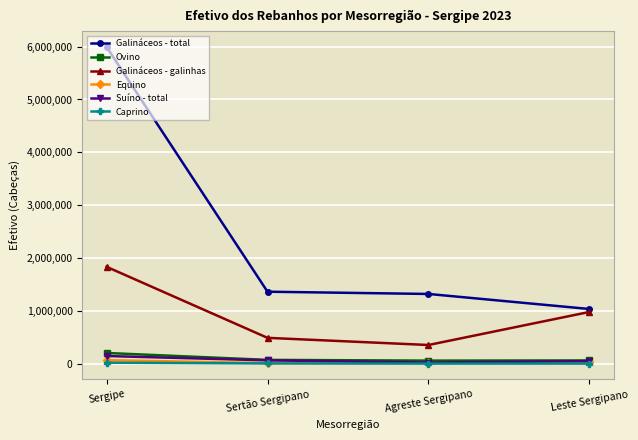

How many categories are shown in the chart?

4